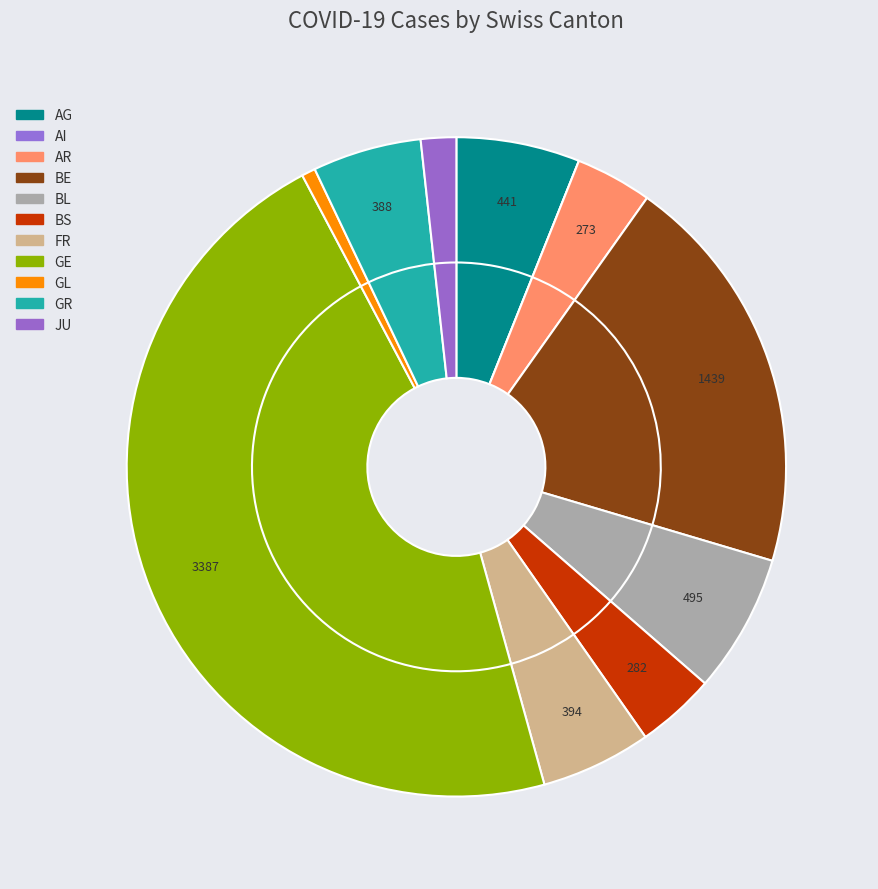

What is the ratio of the value at GE to the value at FR?

8.6